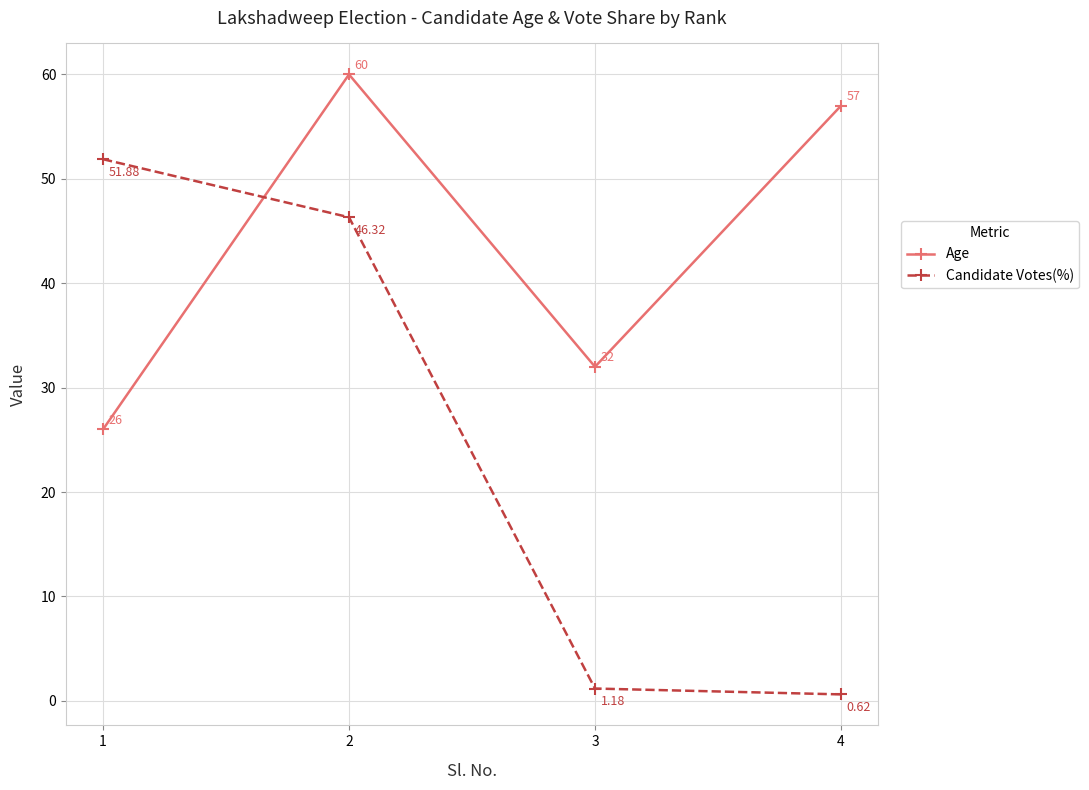

True or false: Age and Candidate Votes(%) cross at least once.

True